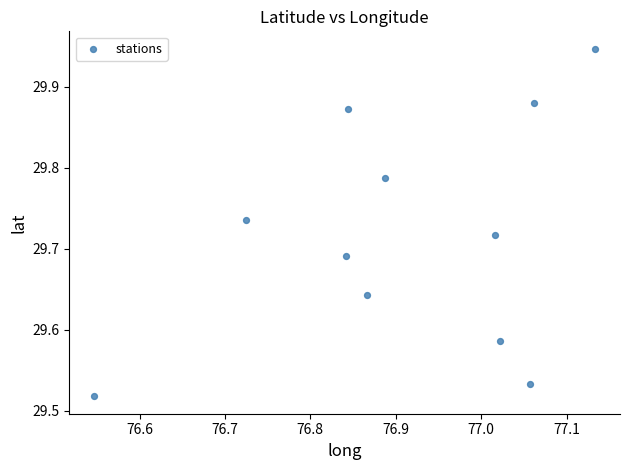

What is the average X value?

76.9